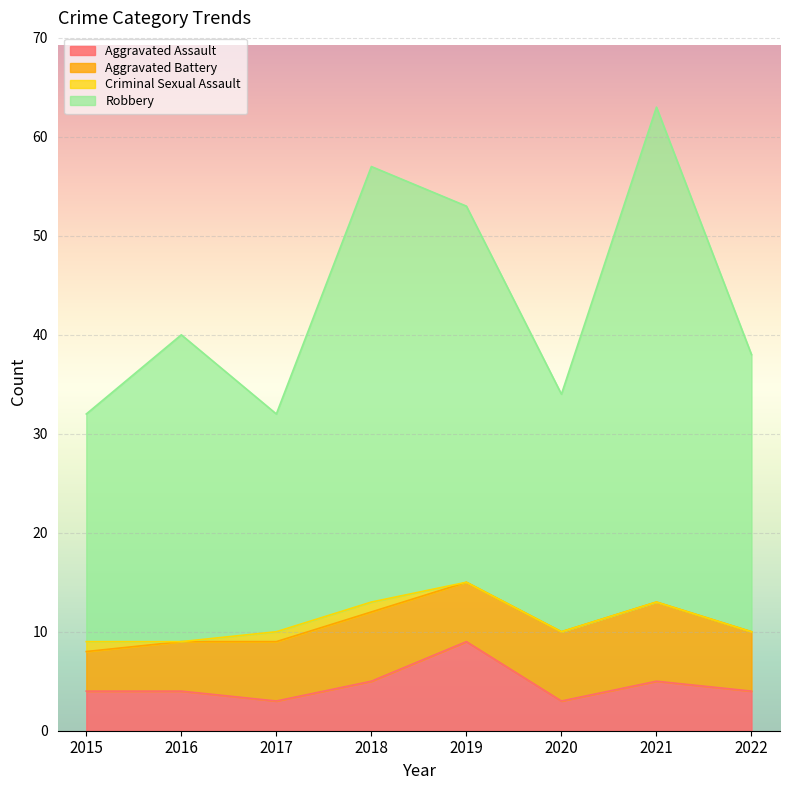

What is the smallest value displayed?

3